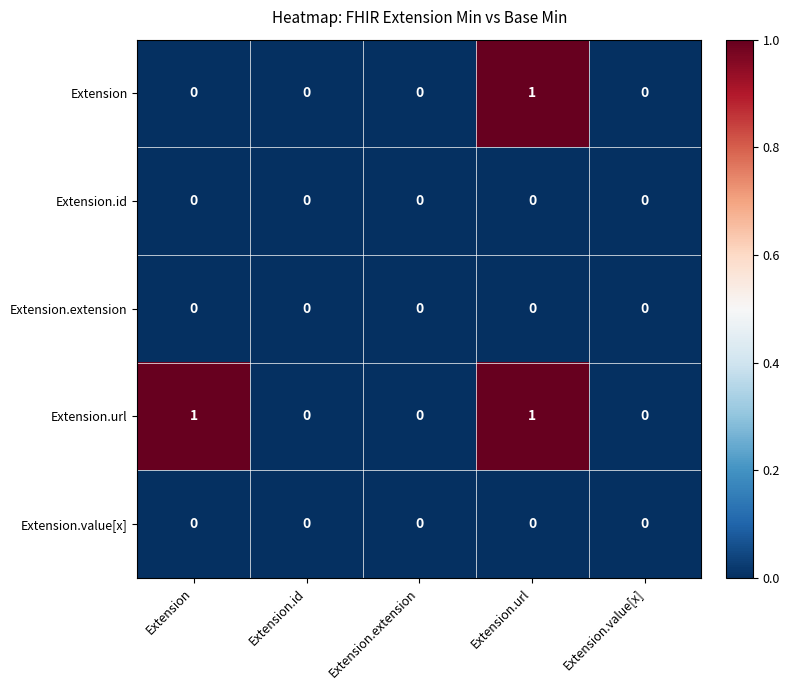

What is the total value across all series at Extension.url?

2